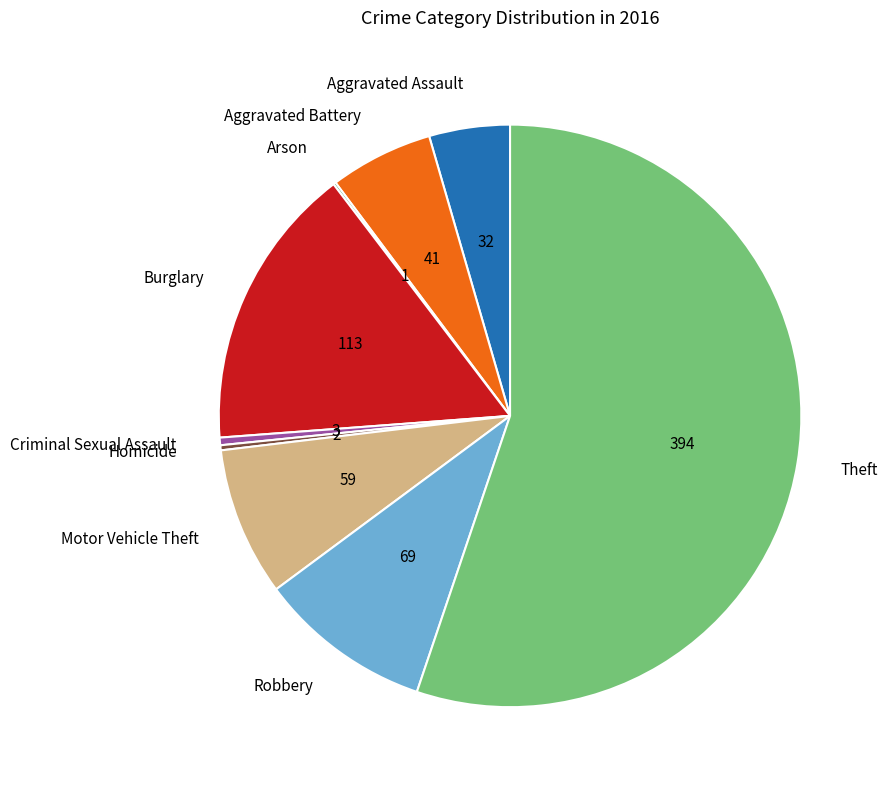

Which slice is the largest?

Theft